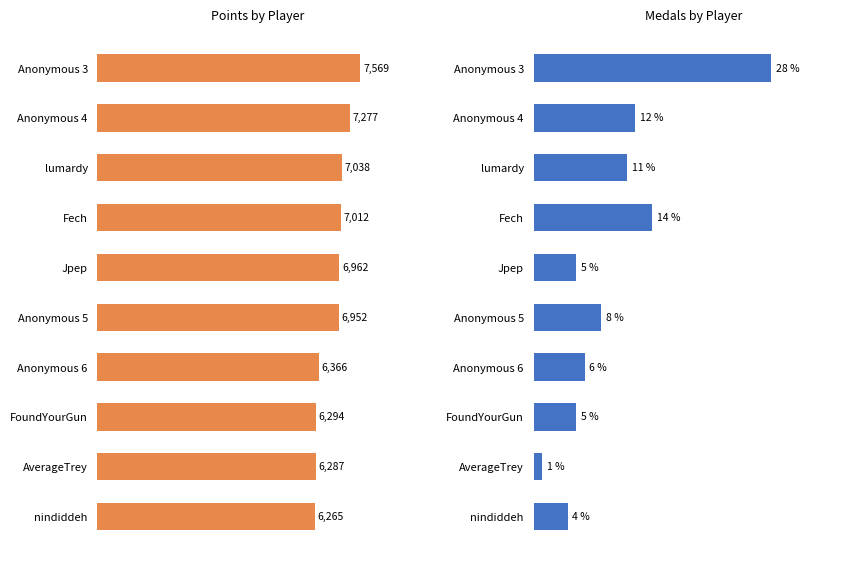

Which series has the largest total across all categories?

Points